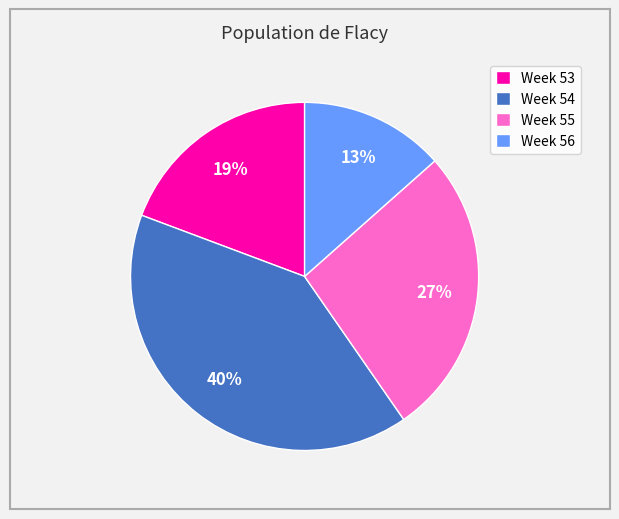

How many segments does this pie chart have?

4